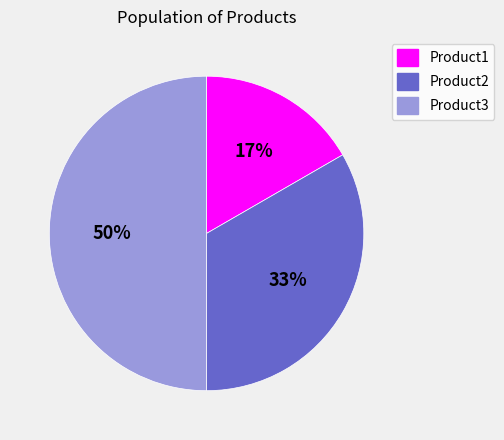

Rank the categories by value from highest to lowest.

Product3, Product2, Product1